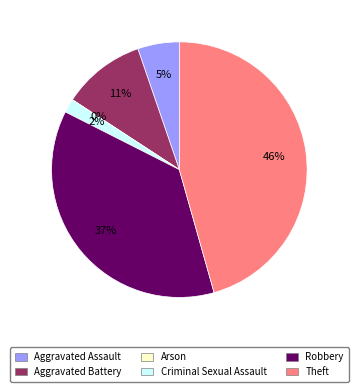

To the nearest percent, what is the combined percentage of Criminal Sexual Assault and Arson?

2%